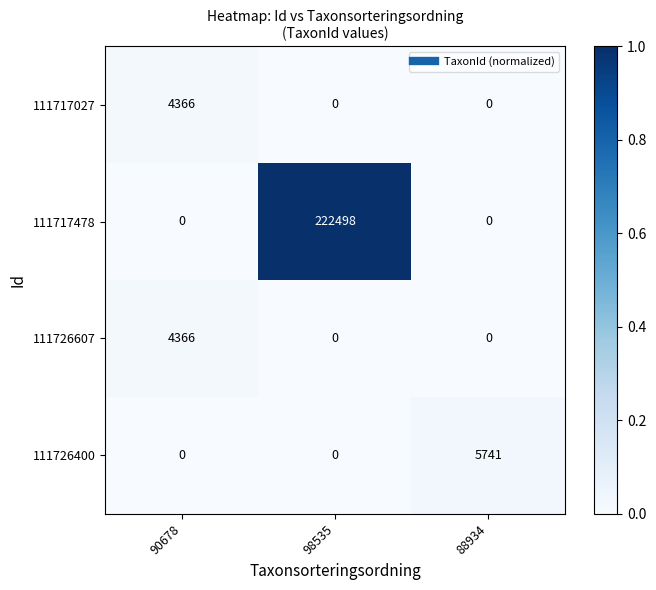

How many 111717478 values are between 0 and 222498?

3